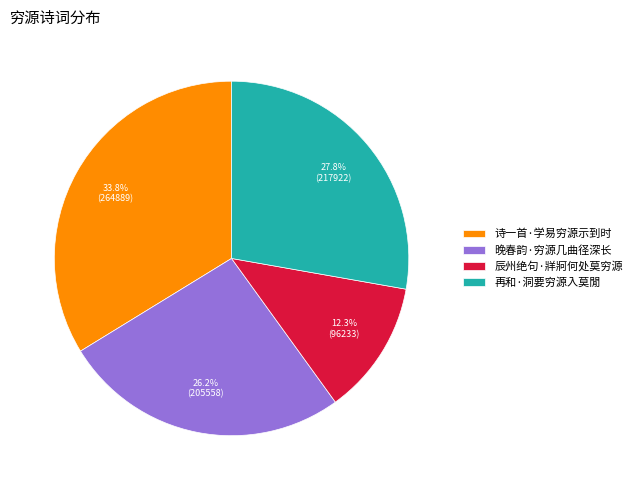

Combined, do 辰州绝句·牂牁何处莫穷源 and 诗一首·学易穷源示到时 account for over 50%?

No